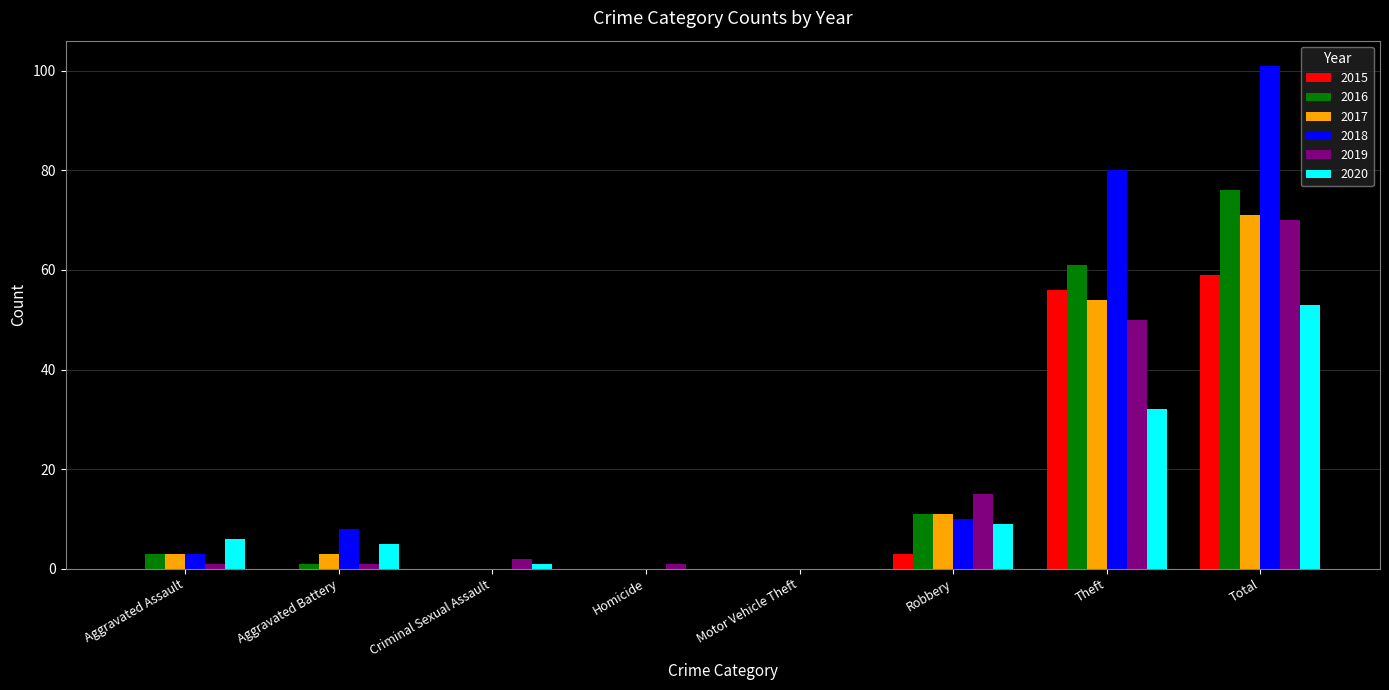

At which label does 2018 reach its peak?

Total